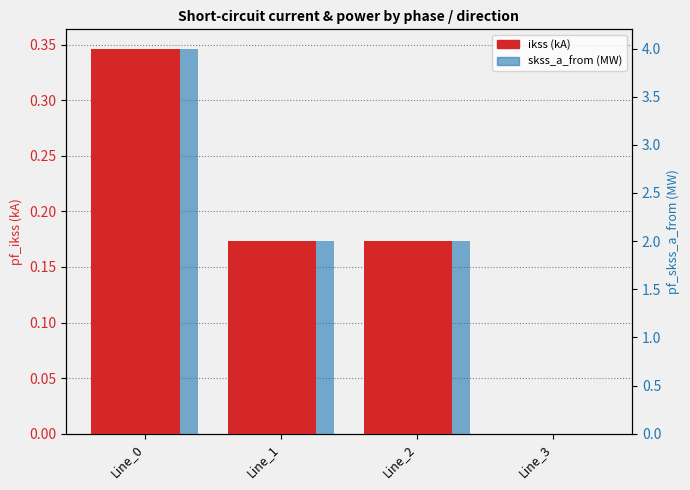

True or false: pf_ikss_c_from_ka has a value of 0.1 at Line_1.

False